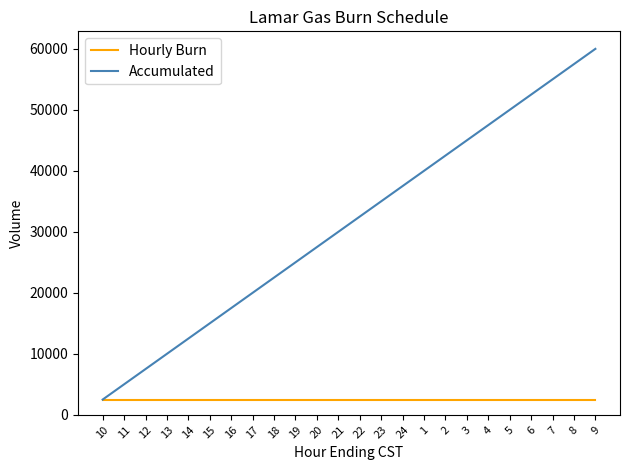

At 18, list the series in order from smallest to largest.

Hourly Burn, Accumulated